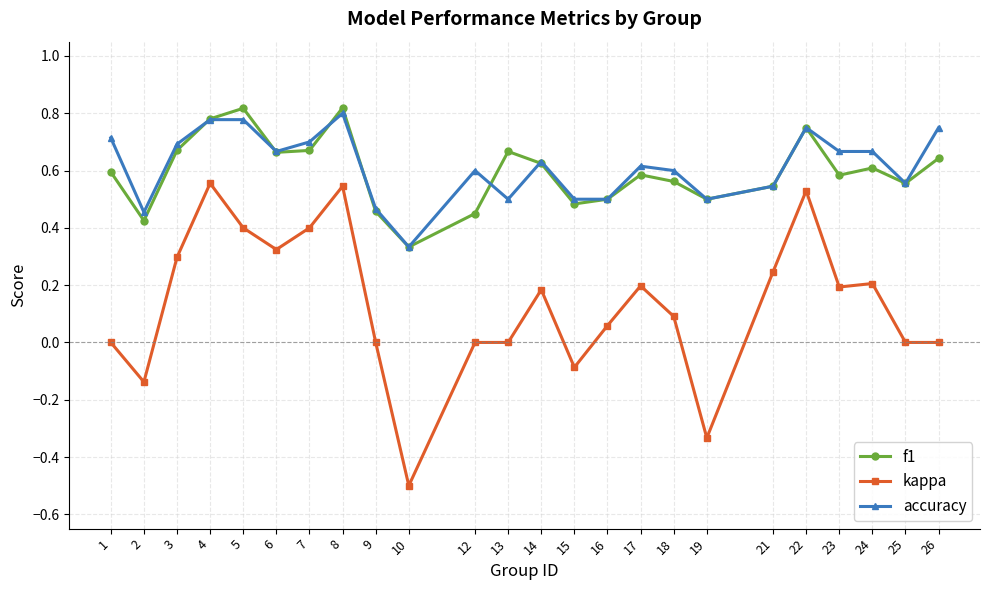

At how many categories does at least one series exceed 0?

24